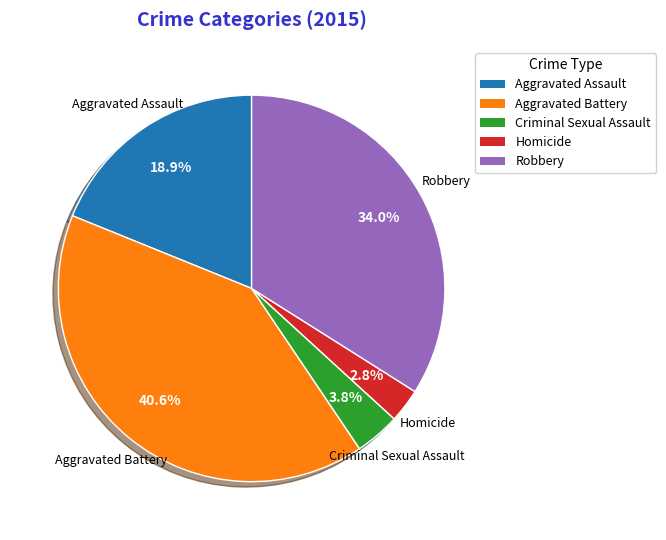

Rank the categories by value from highest to lowest.

Aggravated Battery, Robbery, Aggravated Assault, Criminal Sexual Assault, Homicide